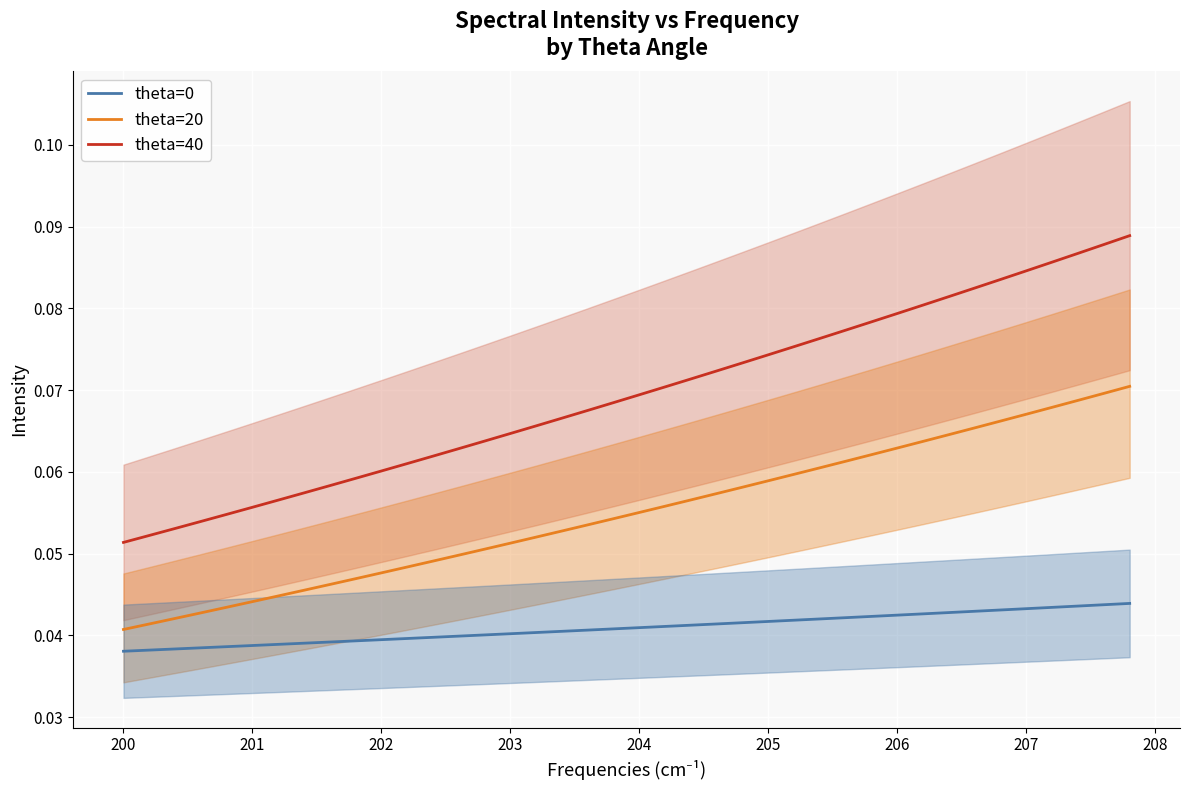

Count the theta=0 values in the range 0 to 1.

40